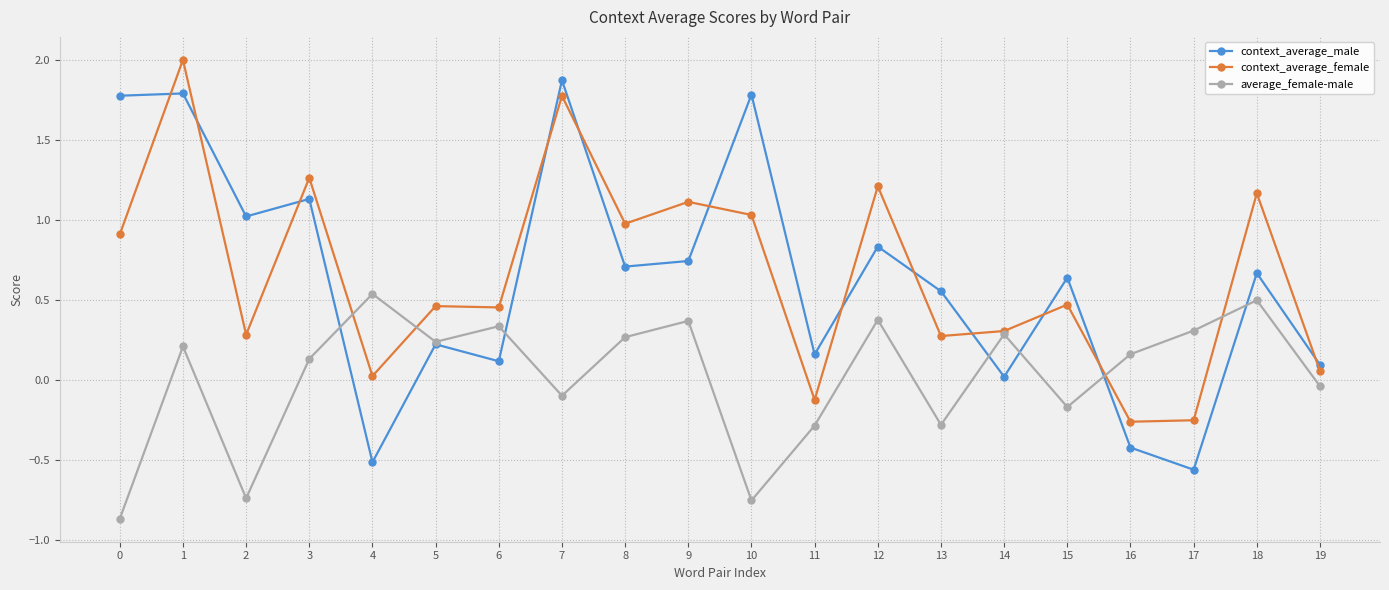

True or false: context_average_male and context_average_female cross at least once.

True